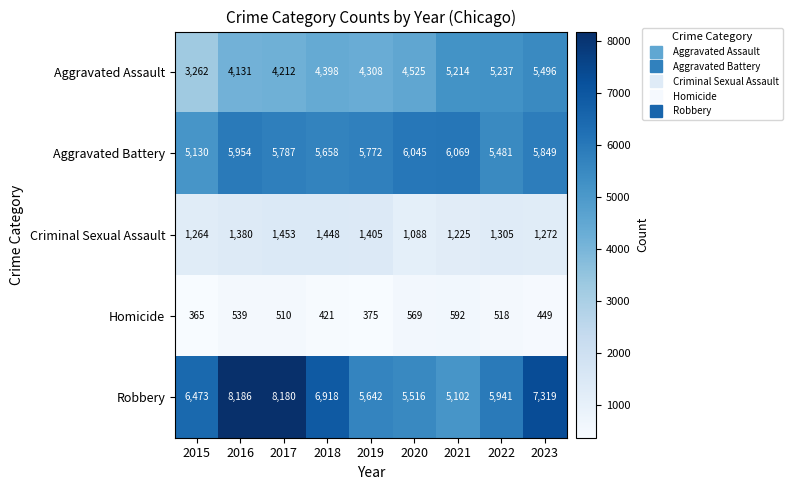

Rank the series by their maximum value, from highest to lowest.

Robbery, Aggravated Battery, Aggravated Assault, Criminal Sexual Assault, Homicide